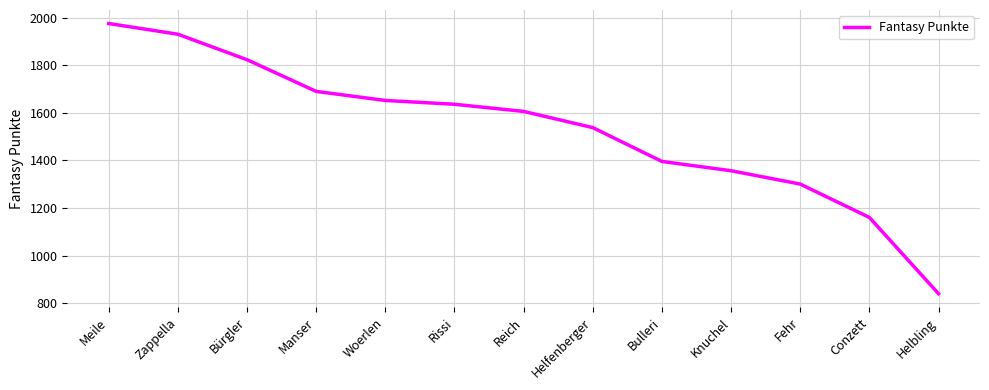

Is this an area chart (filled region under the line)?

No